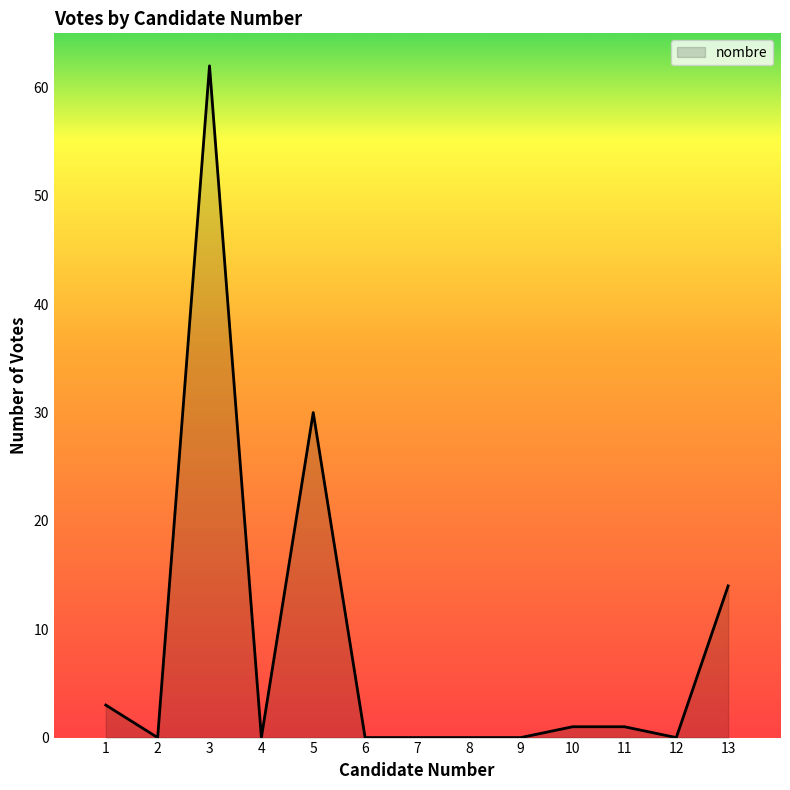

What is the greatest value displayed?

62